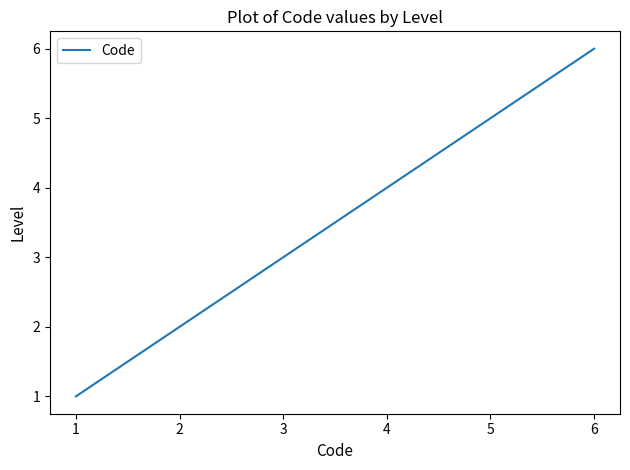

Rank the categories by value from lowest to highest.

1, 2, 3, 4, 5, 6